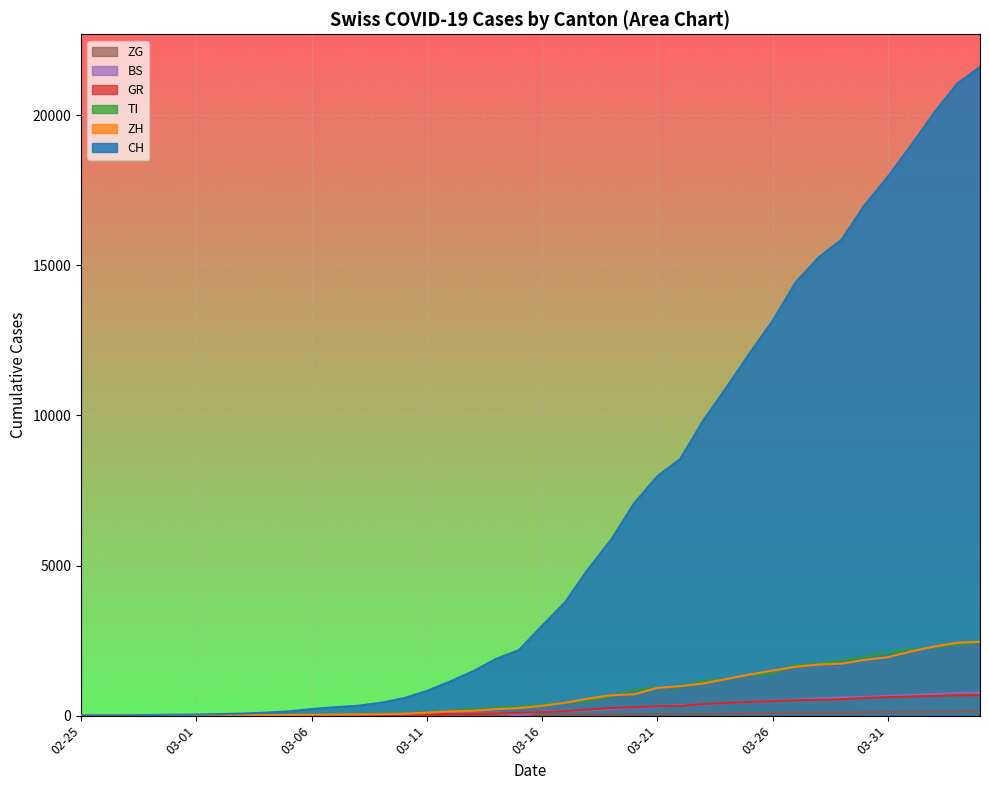

What is the approximate value of BS at 2020-03-25?

462